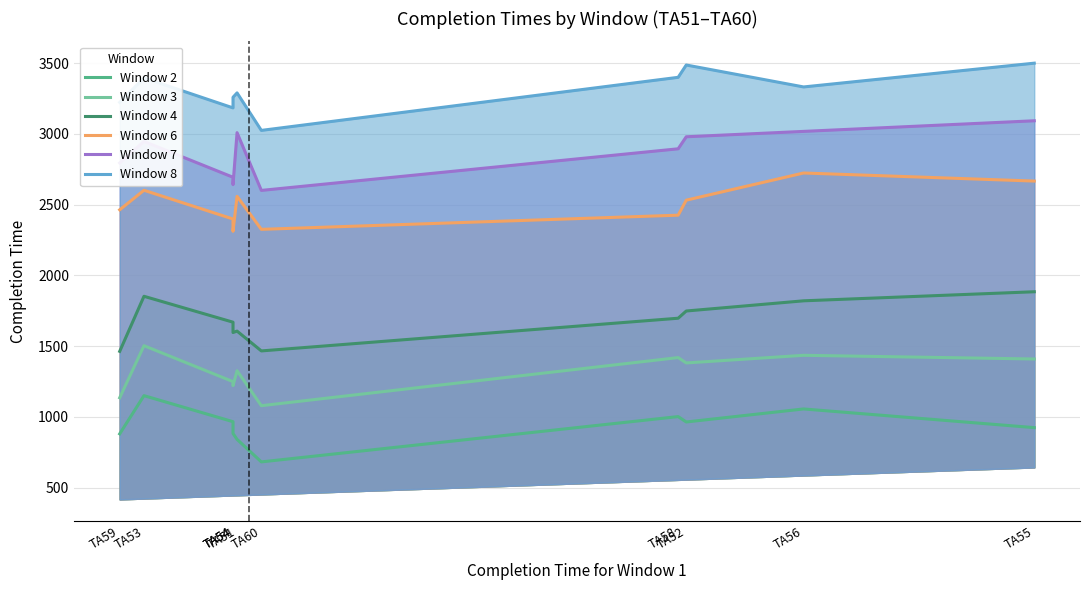

List the series in order of their peak value, lowest first.

Window 2, Window 3, Window 4, Window 6, Window 7, Window 8